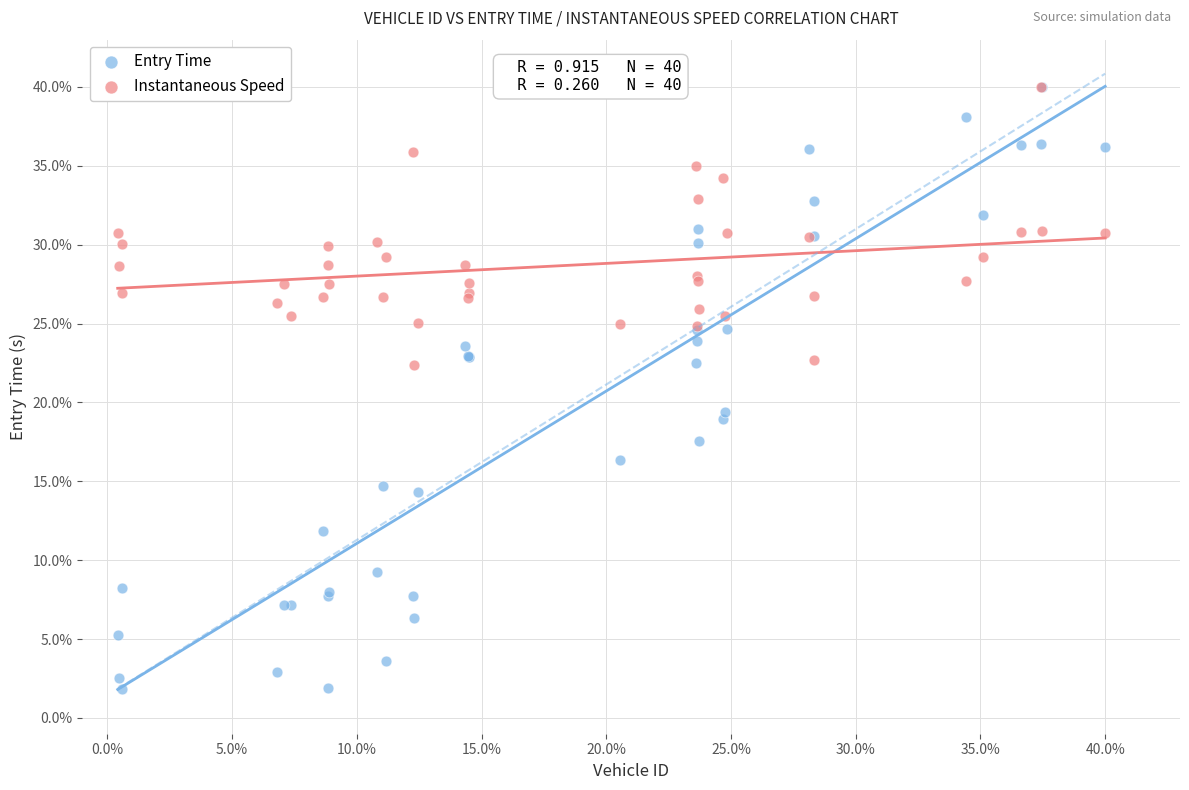

In the Entry Time series, what Y value is closest to 20?

19.4